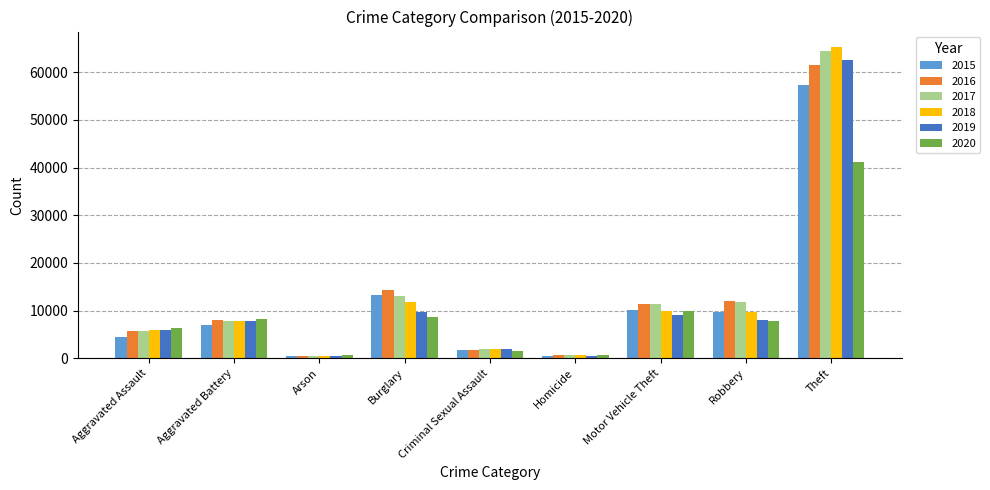

Between Aggravated Battery and Criminal Sexual Assault, which series saw the biggest shift?

2020